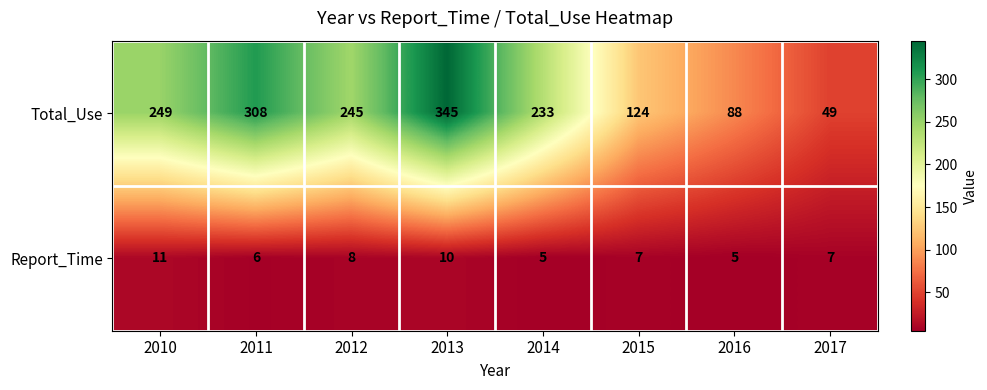

Count the Total_Use values in the range 124 to 308.

5